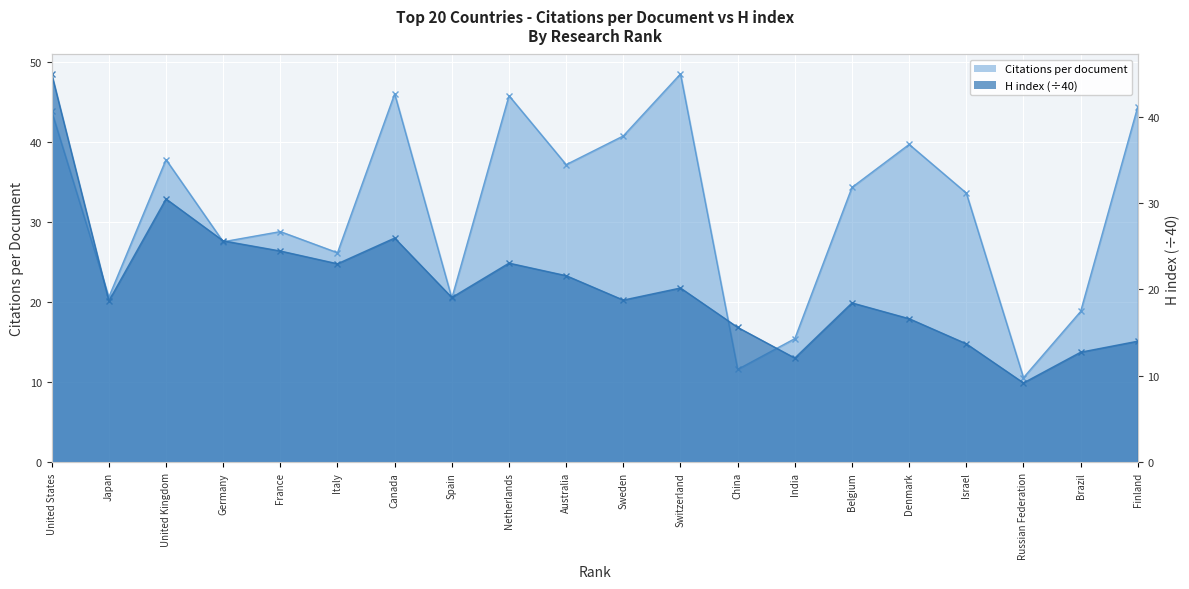

Is the value of H index at Finland greater than the value of Citations per document at Denmark?

No